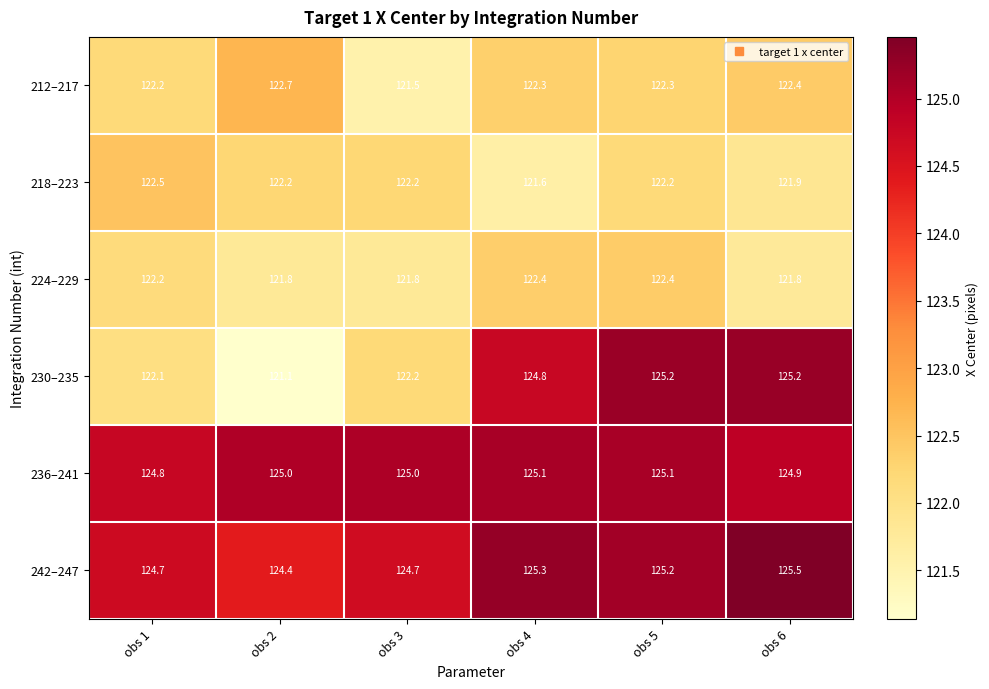

What is the average value of the 224–229 series?

122.1